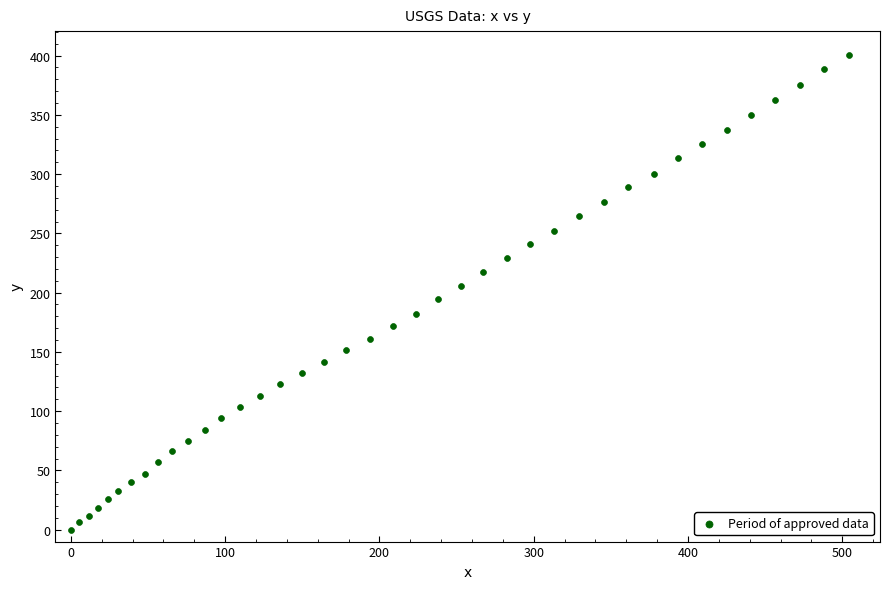

What is the range of X values (max minus min)?

504.4